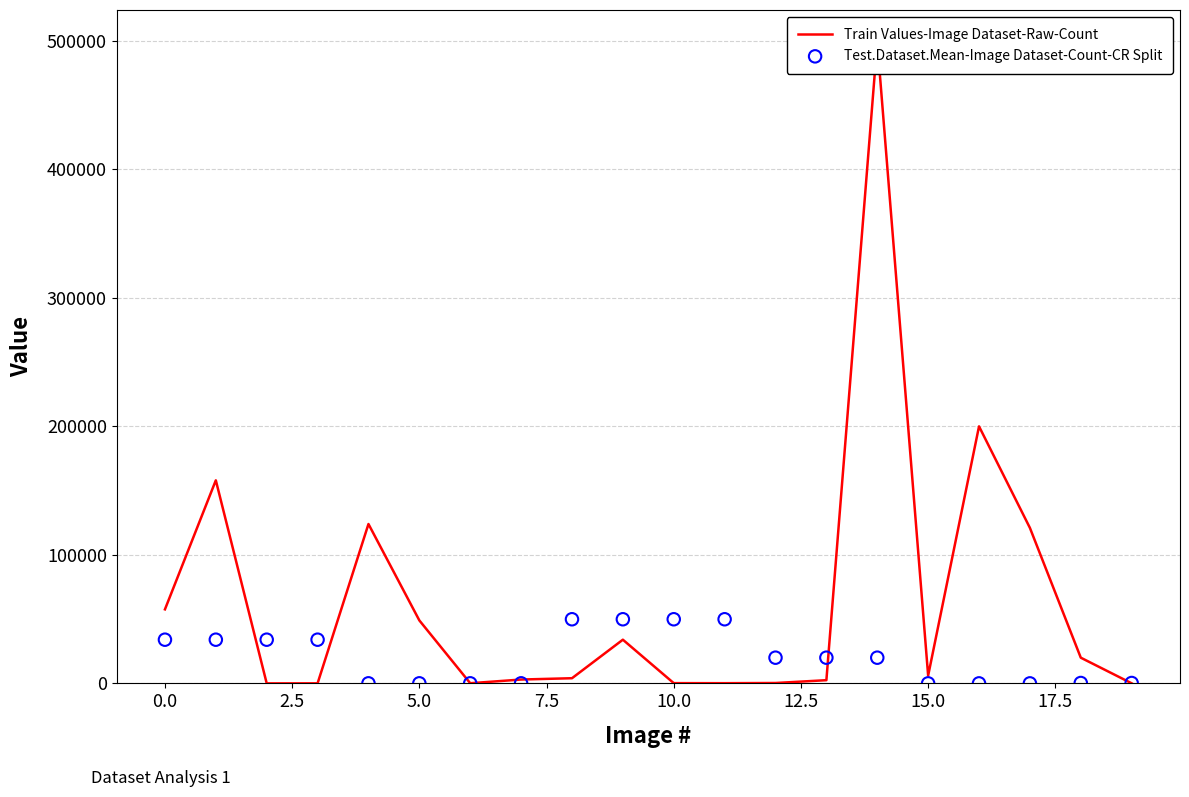

Which series contains the lowest Y value?

Train Values-Image Dataset-Raw-Count